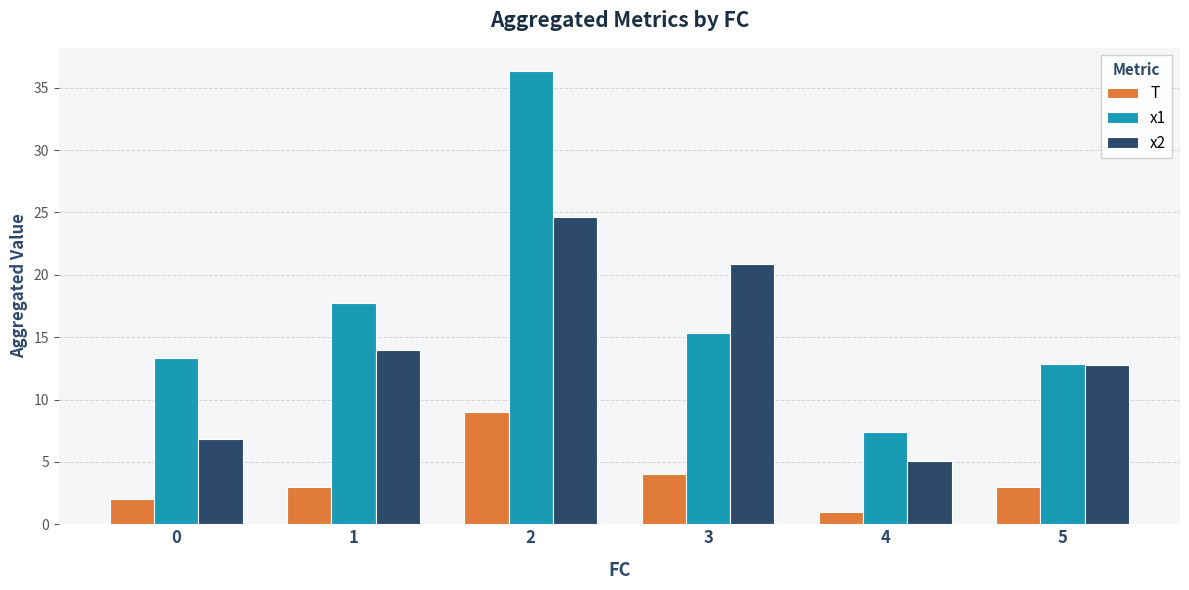

Which series has the widest spread of values?

x1